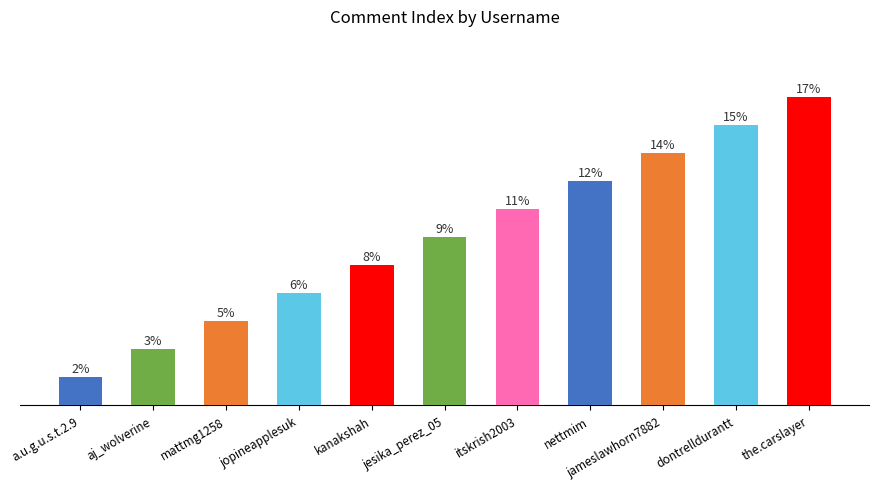

Between kanakshah and jameslawhorn7882, which is larger?

jameslawhorn7882